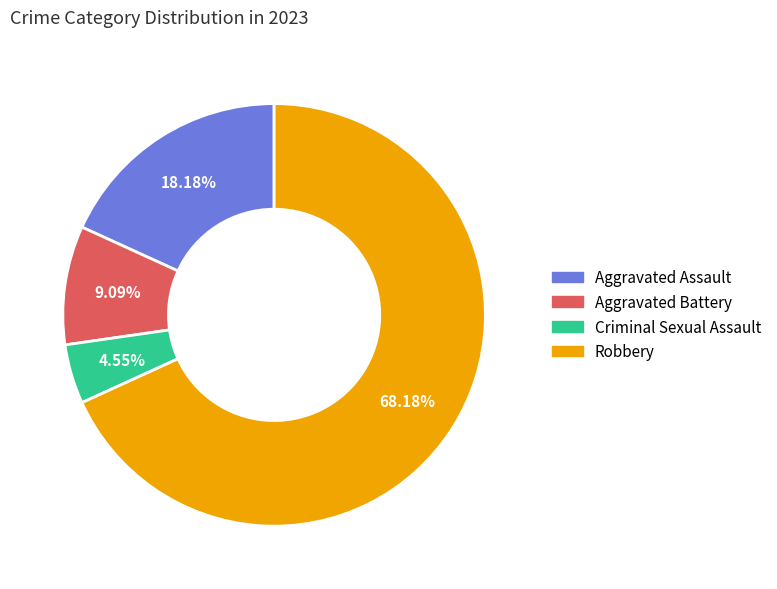

Is it true that Criminal Sexual Assault is 10% of the pie?

False